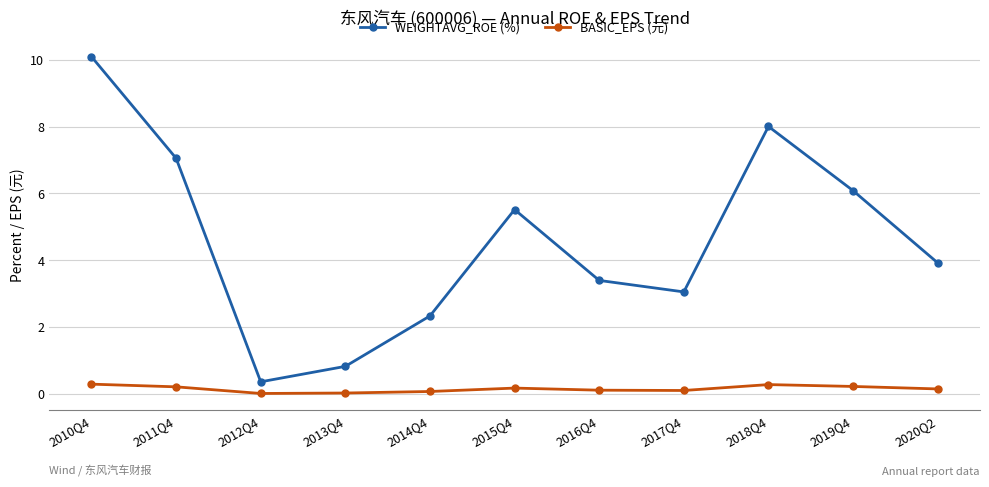

What are all the series names shown in the legend?

WEIGHTAVG_ROE (%), BASIC_EPS (元)